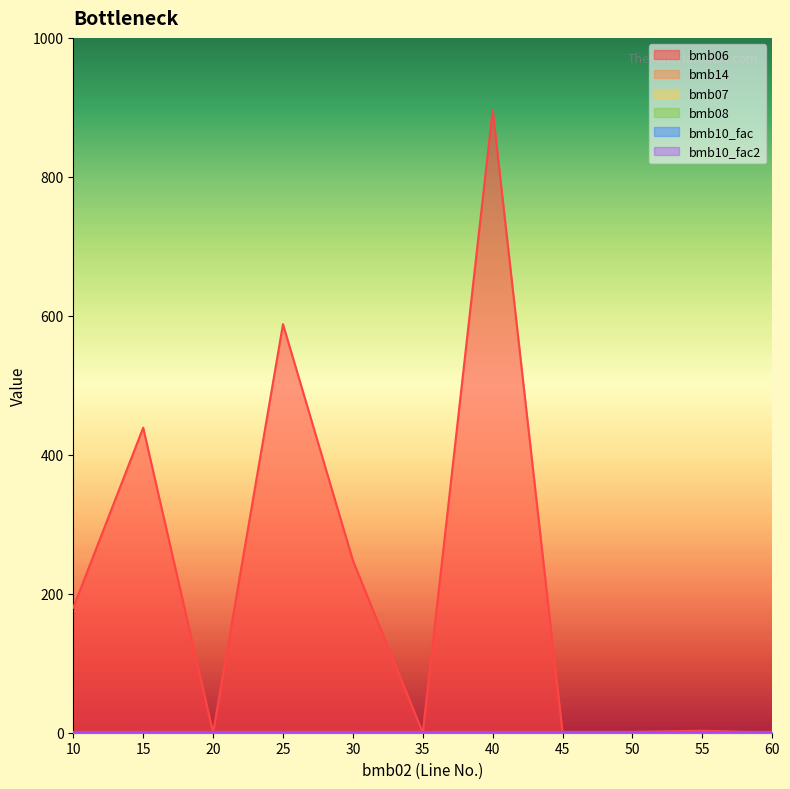

How many lines are shown in the chart?

6